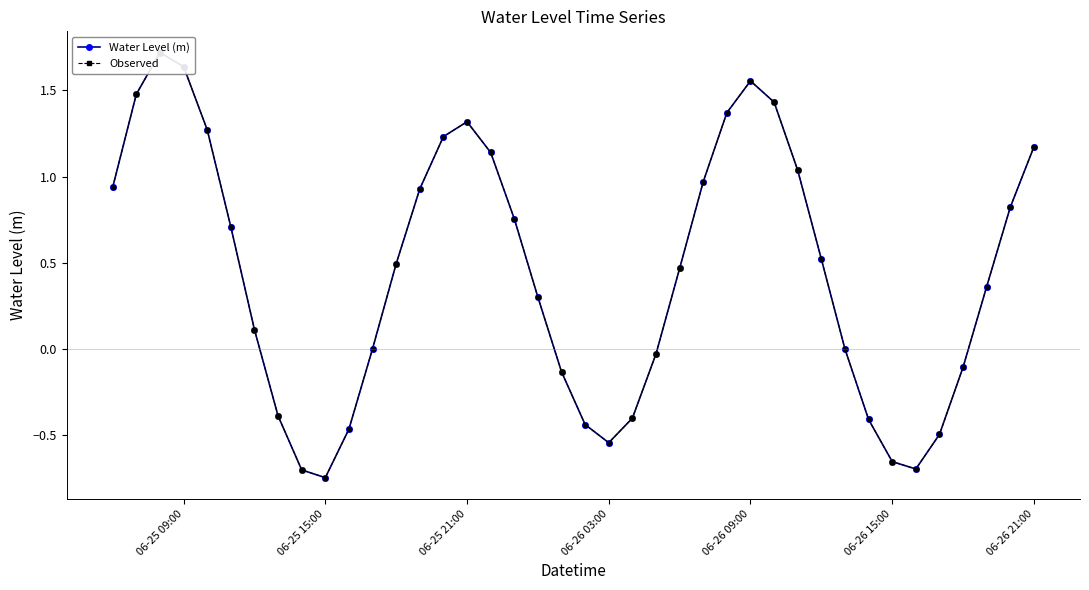

What is the value of the Water Level (m) point at the 27th from the left?

1.4